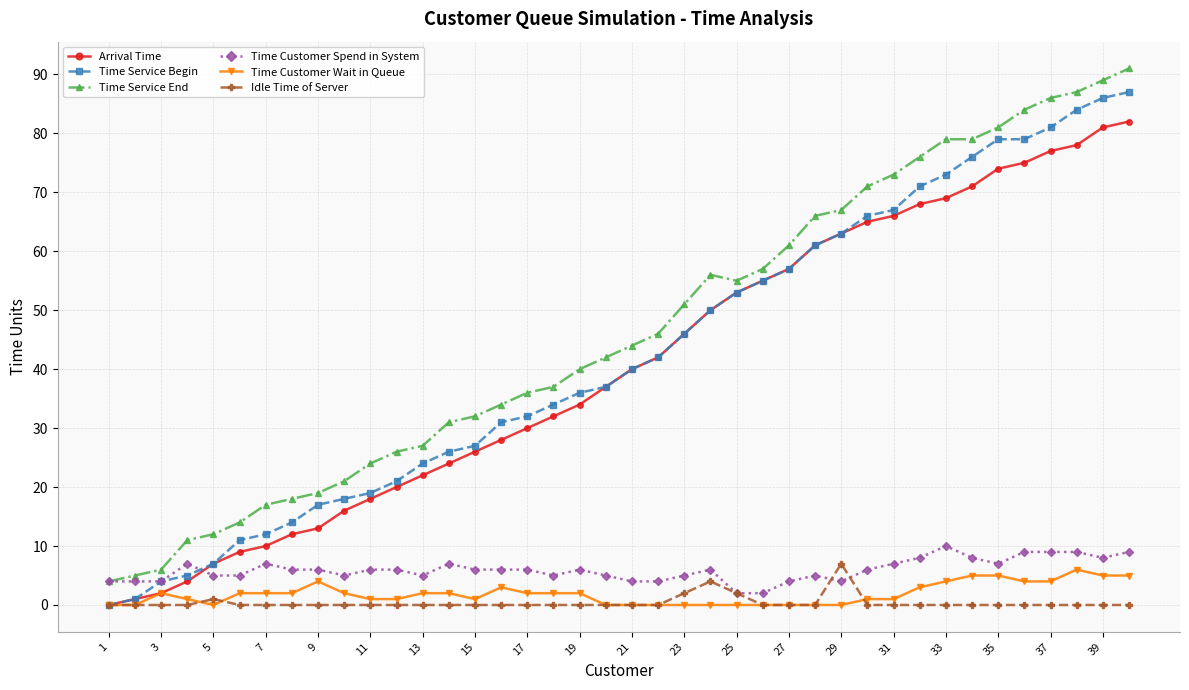

True or false: Time Service End and Time Customer Wait in Queue cross at least once.

False